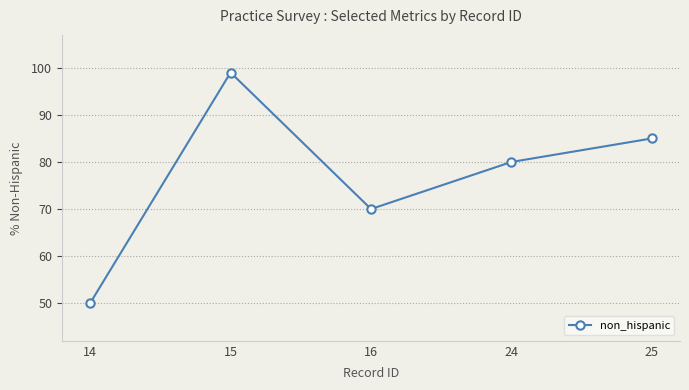

The chart shows a value of 31 at 14. True or false?

False